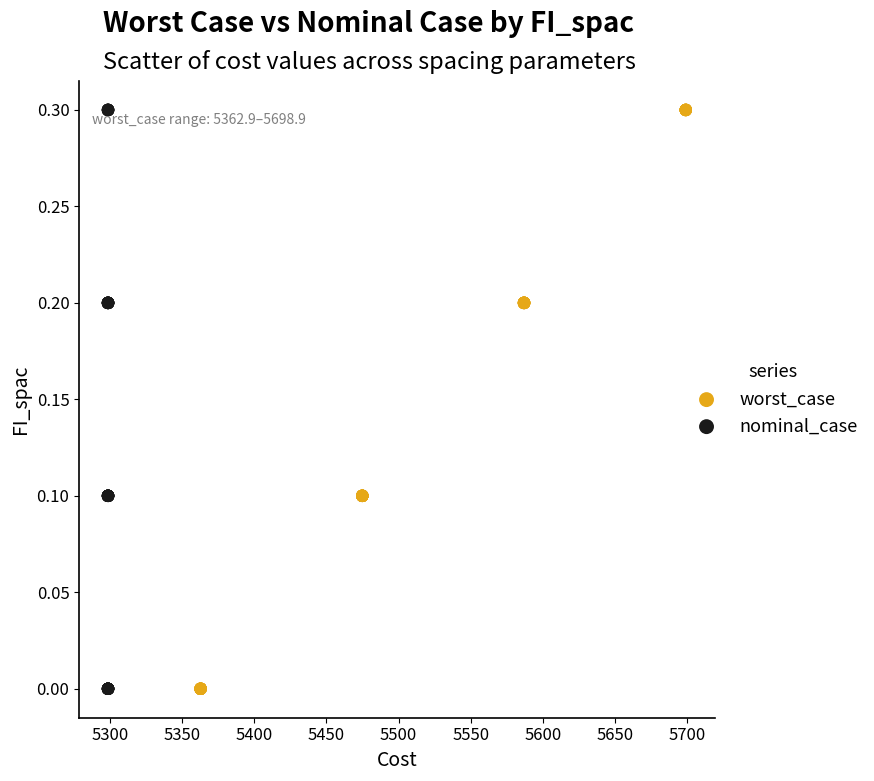

What are all the series names shown in the legend?

worst_case, nominal_case